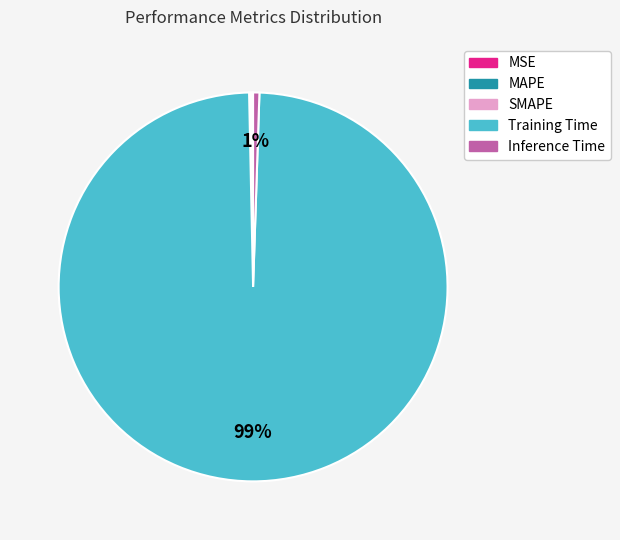

To the nearest percent, what is the difference between the largest and smallest slice percentages?

99%